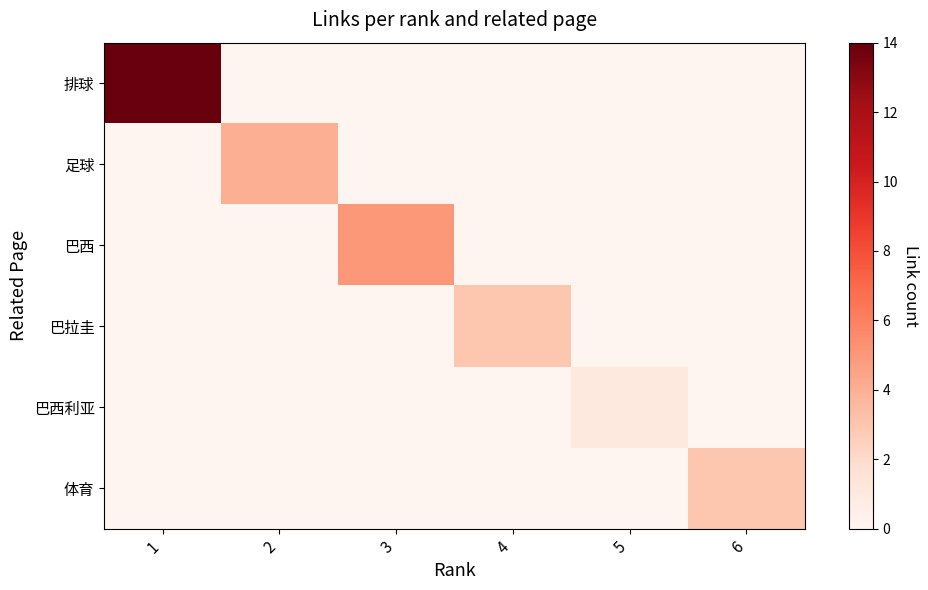

Reading left to right, what are all the values shown in this chart?

排球: 1=14	2=0	3=0	4=0	5=0	6=0
足球: 1=0	2=4	3=0	4=0	5=0	6=0
巴西: 1=0	2=0	3=5	4=0	5=0	6=0
巴拉圭: 1=0	2=0	3=0	4=3	5=0	6=0
巴西利亚: 1=0	2=0	3=0	4=0	5=1	6=0
体育: 1=0	2=0	3=0	4=0	5=0	6=3